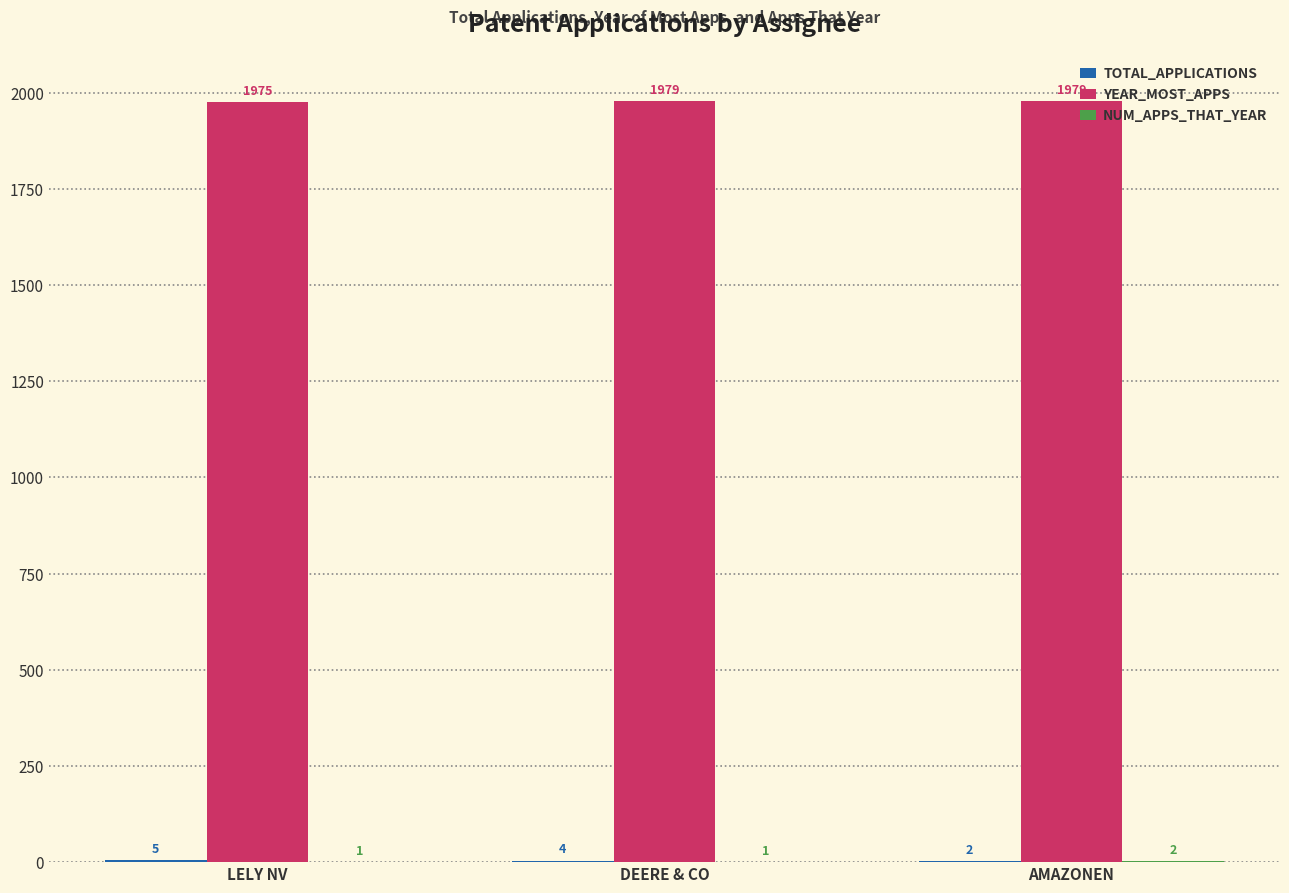

Are the bars grouped side by side (vs. stacked)?

Yes